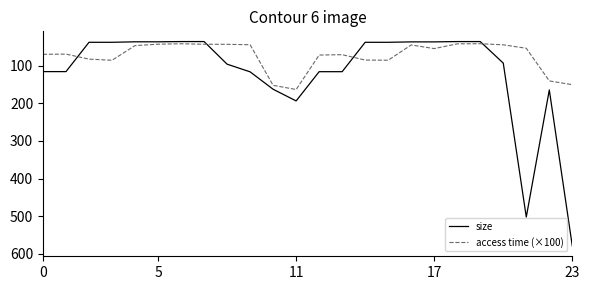

Which series has the widest spread of values?

size